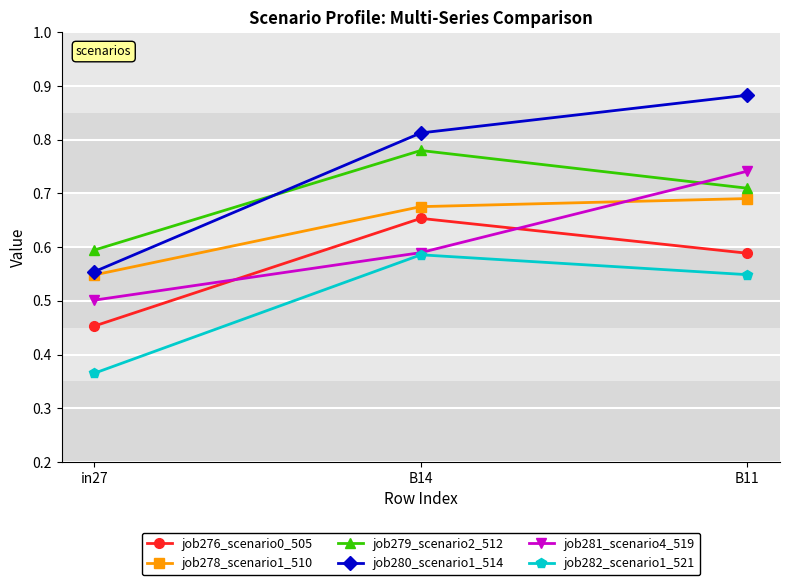

Which series has the widest spread of values?

job280_scenario1_514